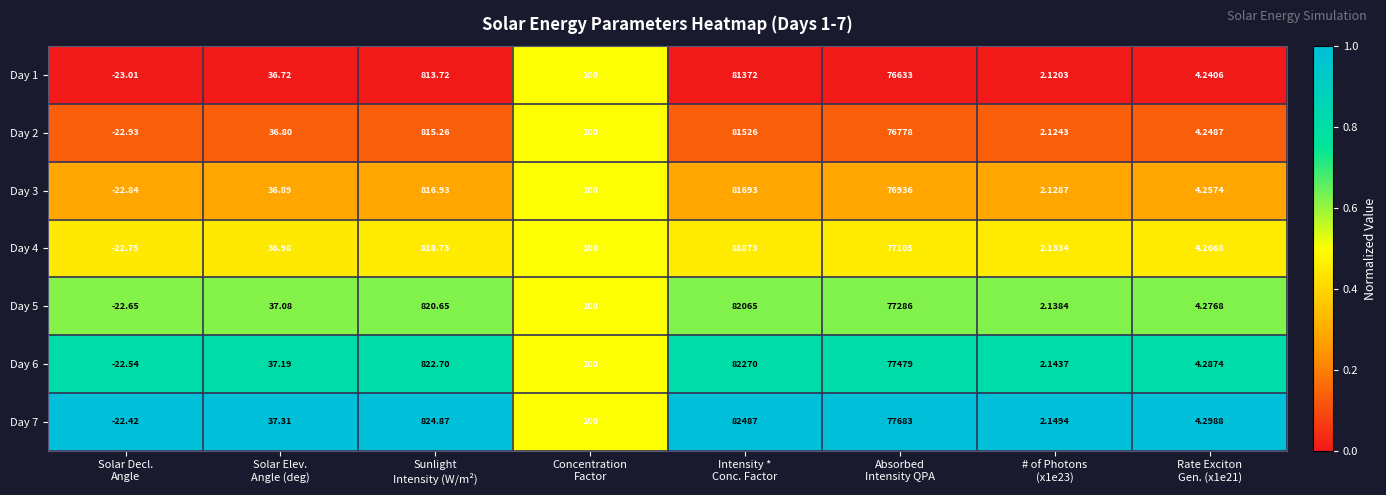

At which category is the sum across all series the highest?

Intensity *
Conc. Factor